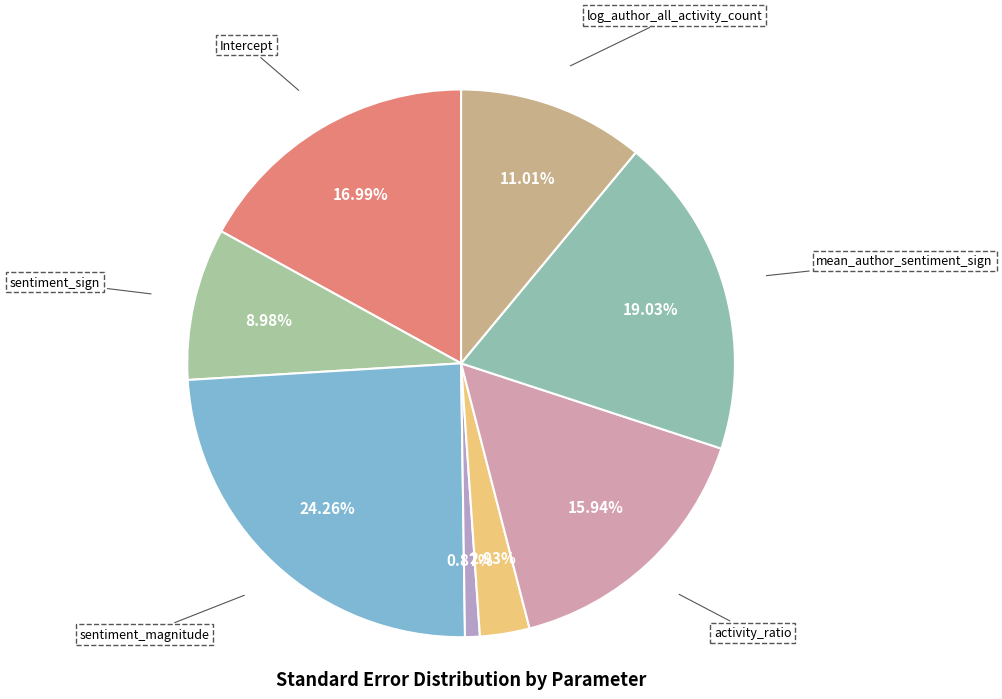

Is it true that num_dayofweek is 3% of the pie?

True